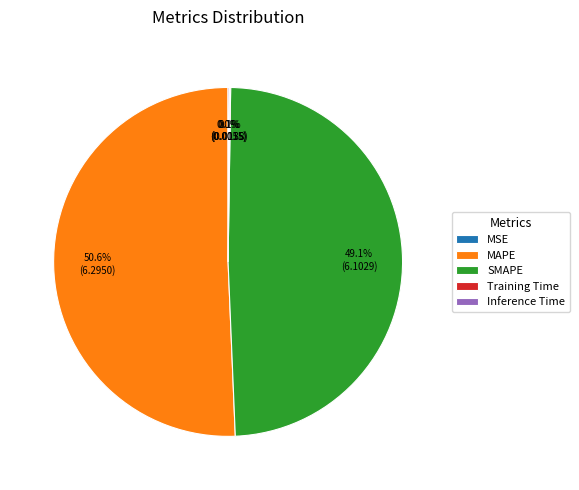

True or false: SMAPE accounts for 49% of the total.

True